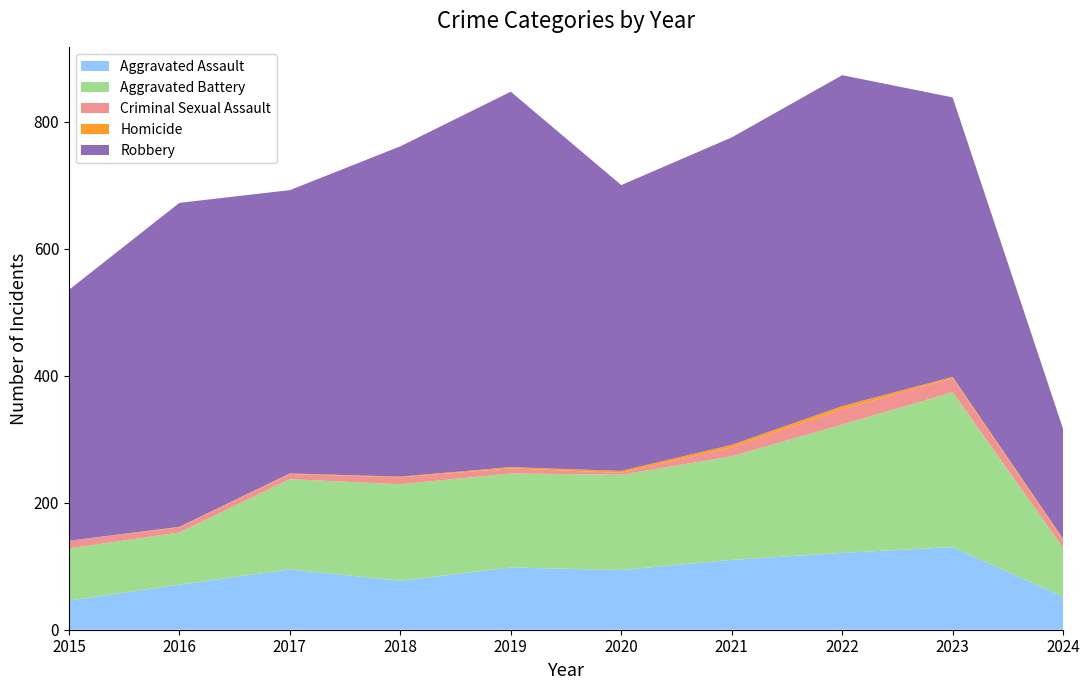

Reading left to right, transcribe all the data shown in this chart.

Aggravated Assault: 46	71	95	77	98	94	110	121	130	52
Aggravated Battery: 82	82	142	152	148	150	163	202	244	77
Criminal Sexual Assault: 12	8	8	11	8	3	14	24	22	12
Homicide: 0	1	1	1	2	3	4	5	2	2
Robbery: 395	510	446	520	591	450	484	521	440	173